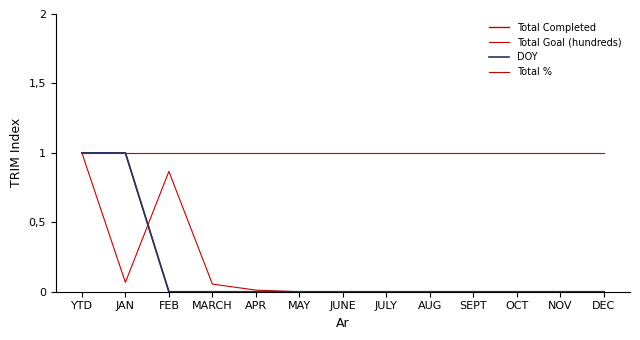

True or false: Total Goal (hundreds) has a value of 1.0 at YTD.

True